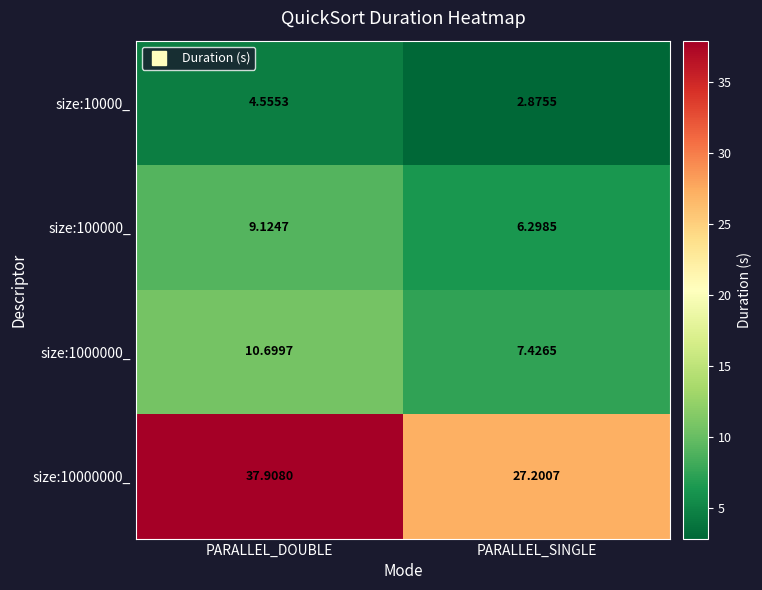

Count the number of data series in this chart.

4